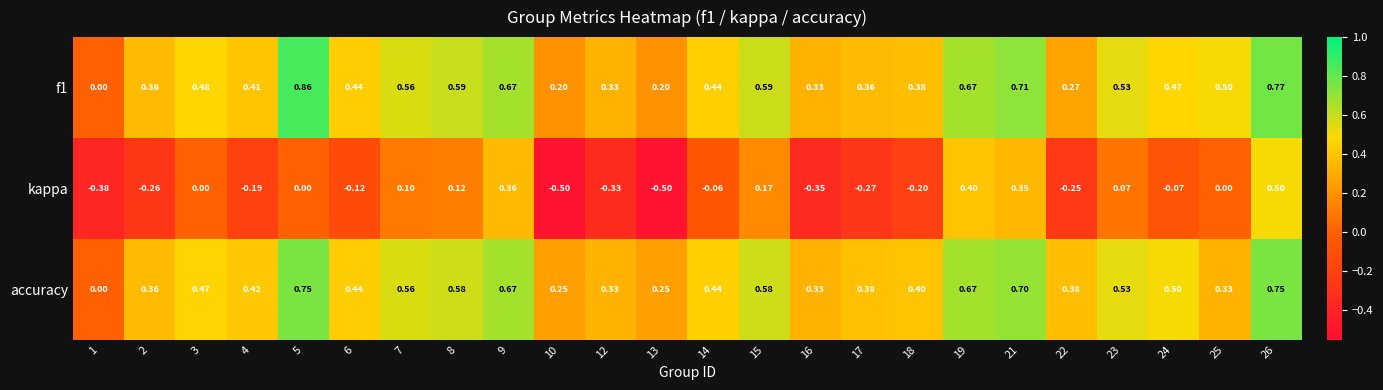

Is the value of accuracy at 17 greater than the value of kappa at 25?

Yes